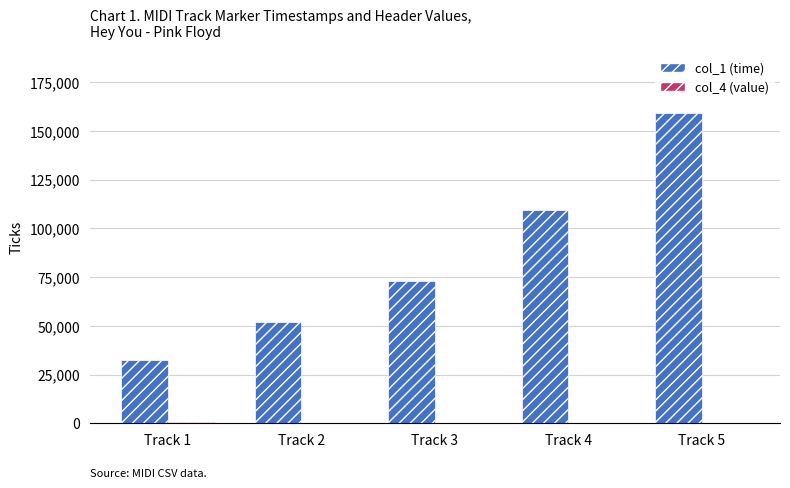

Between Track 2 and Track 5, which series saw the biggest shift?

col_1 (time)